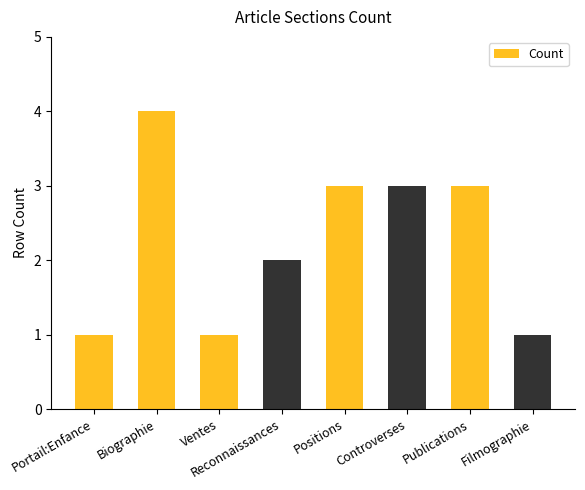

What is the label of the 2nd bar from the right?

Publications